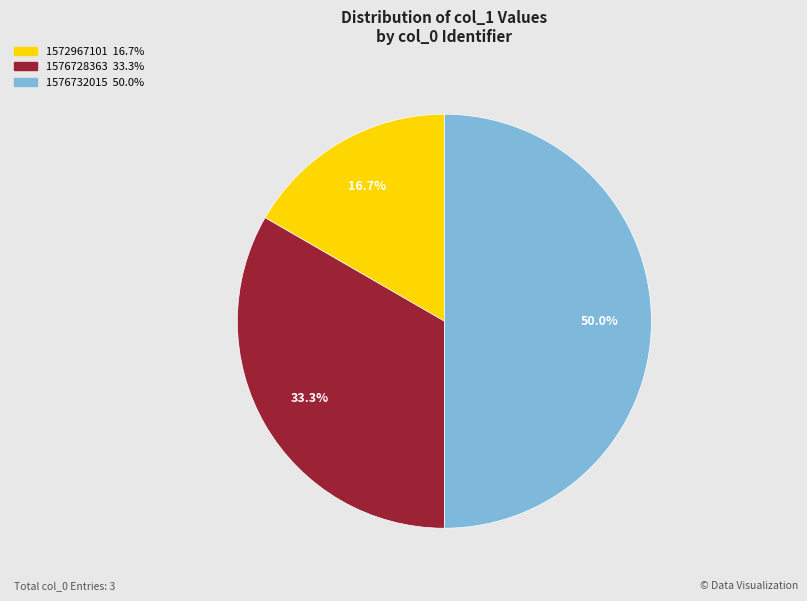

How many slices are in this pie chart?

3